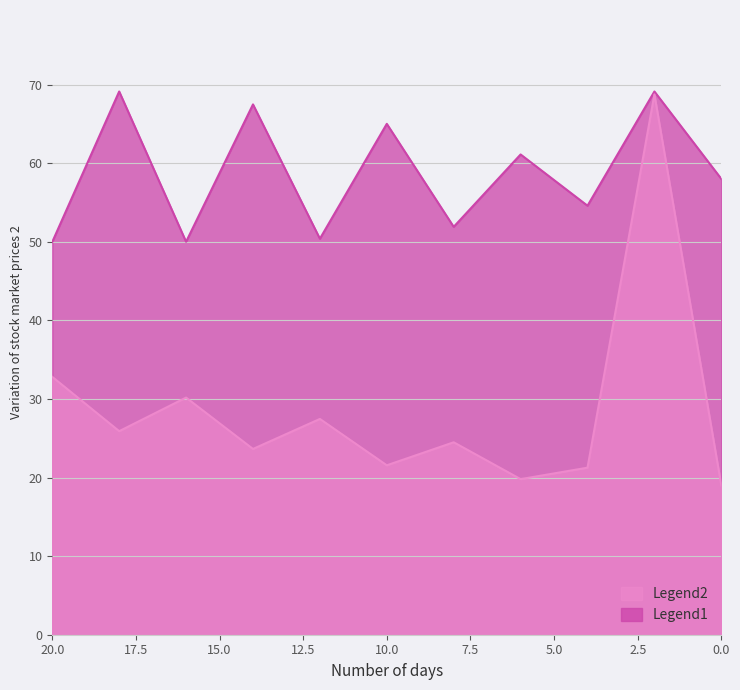

What is the sum of the Legend1 values at 16 and 2?

119.1